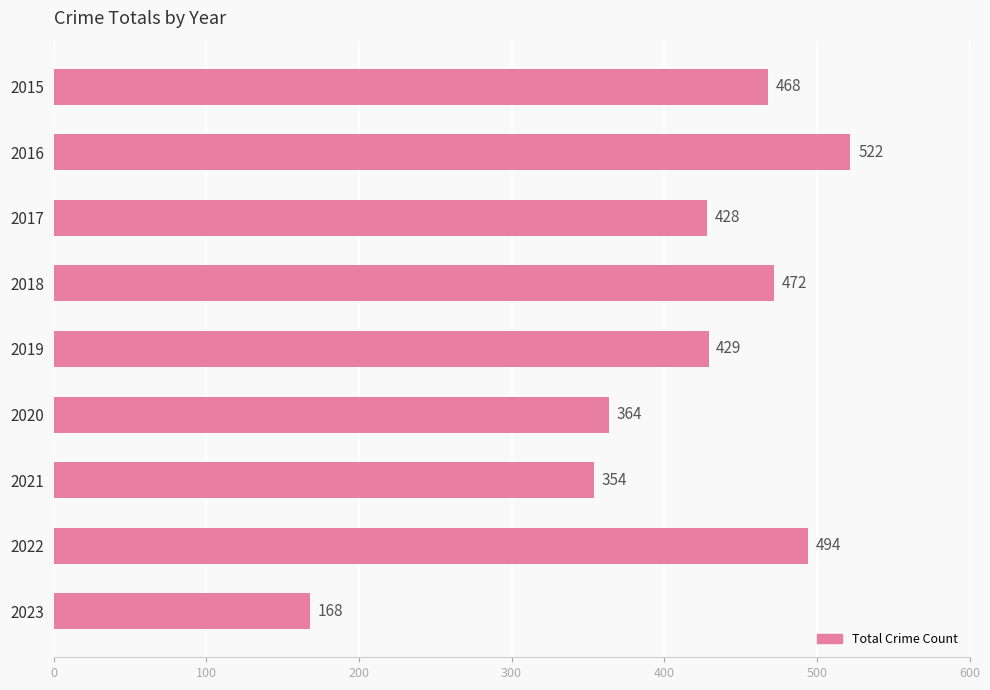

How many data points does each series have?

9